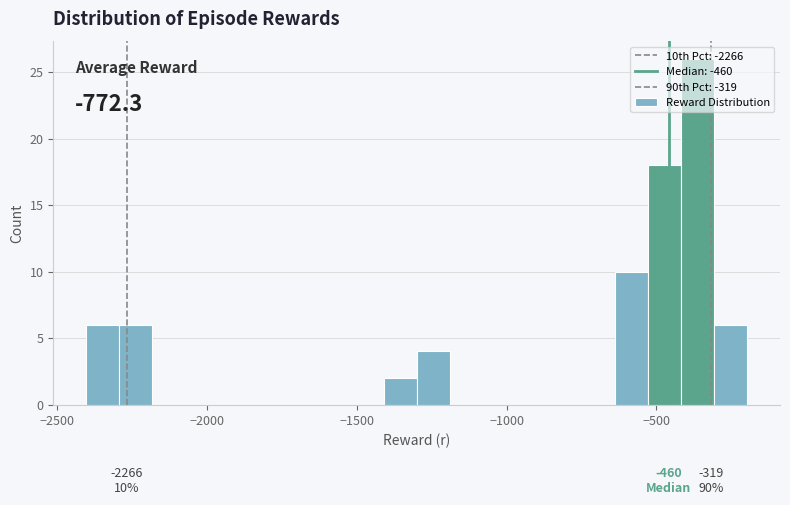

Read against the x-axis, roughly where is the centre of the tallest bar?

-350